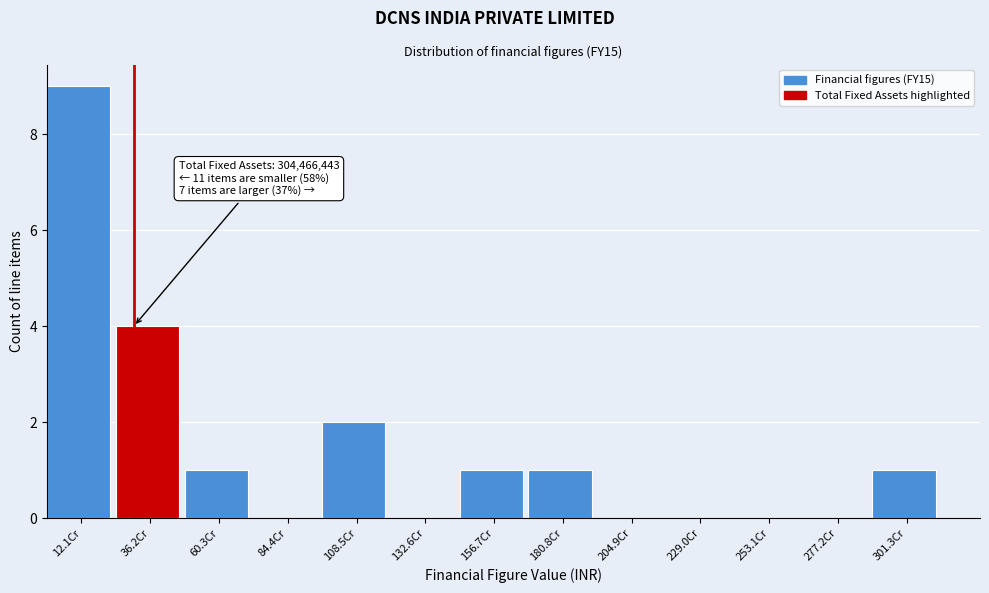

Reading left to right, transcribe all the data shown in this chart.

12.1Cr=9	36.2Cr=4	60.3Cr=1	84.4Cr=0	108.5Cr=2	132.6Cr=0	156.7Cr=1	180.8Cr=1	204.9Cr=0	229.0Cr=0	253.1Cr=0	277.2Cr=0	301.3Cr=1